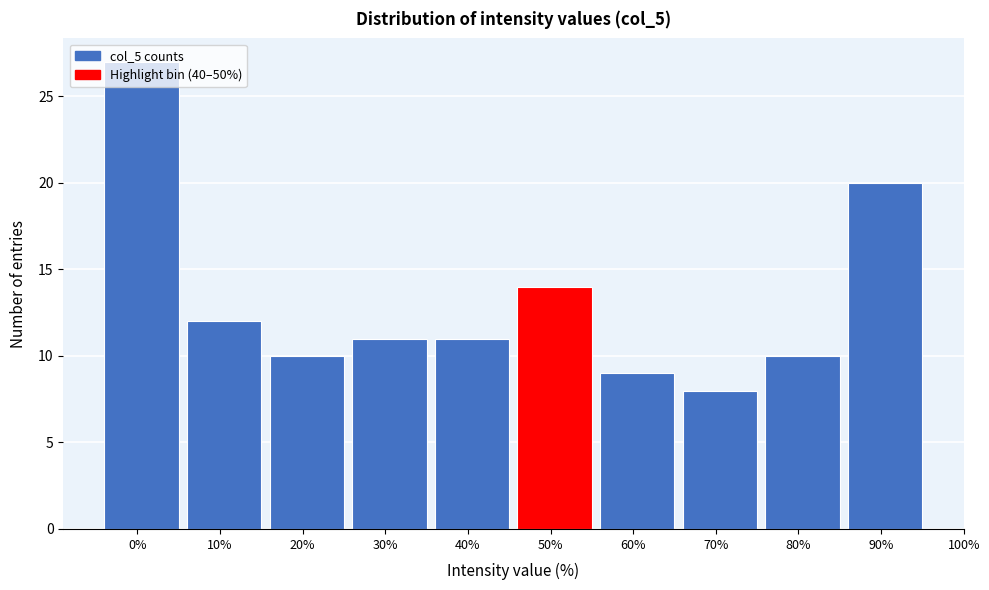

What is the difference between the maximum and minimum values?

19